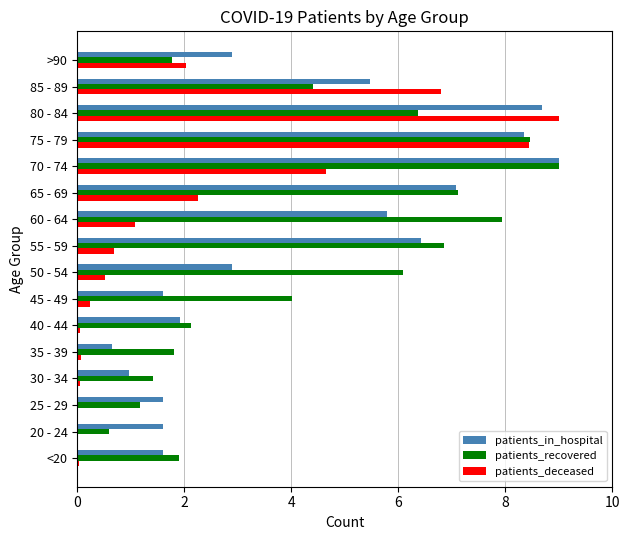

True or false: patients_deceased has a value of 0.0 at <20.

True